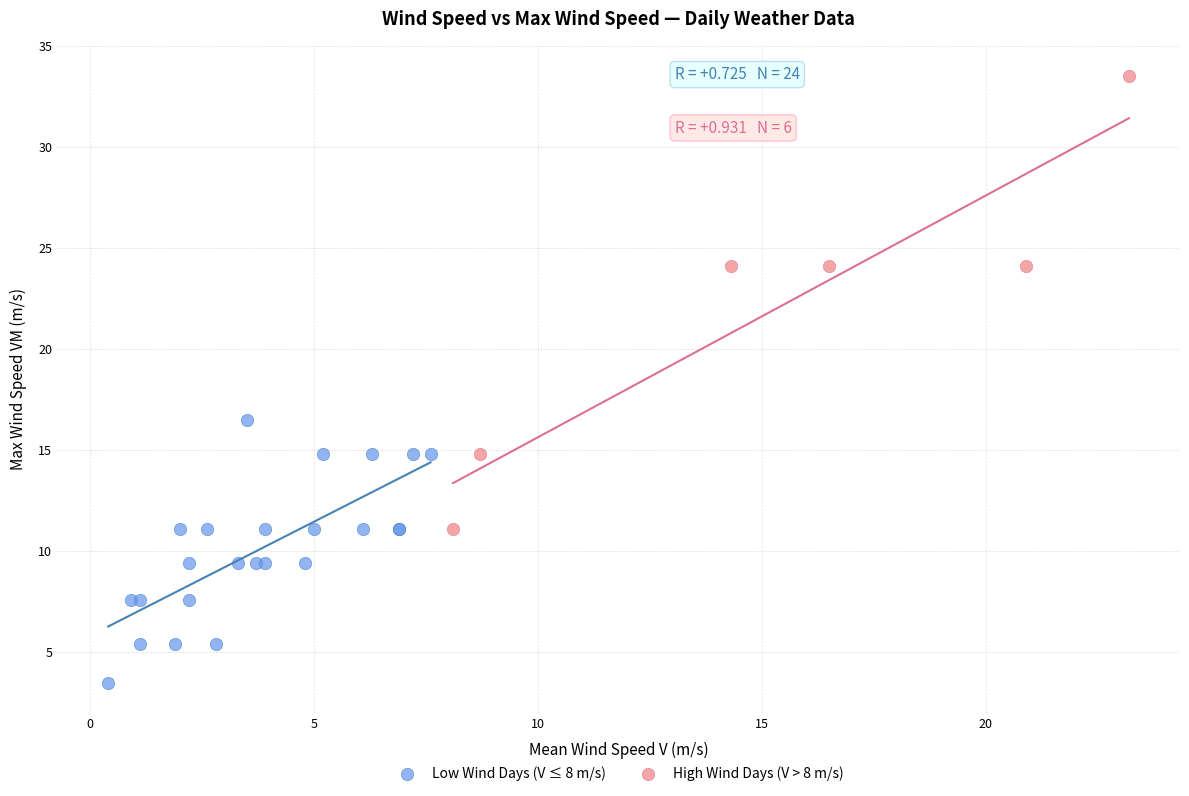

Which series has the largest Y range (max minus min)?

High Wind Days (V > 8 m/s)